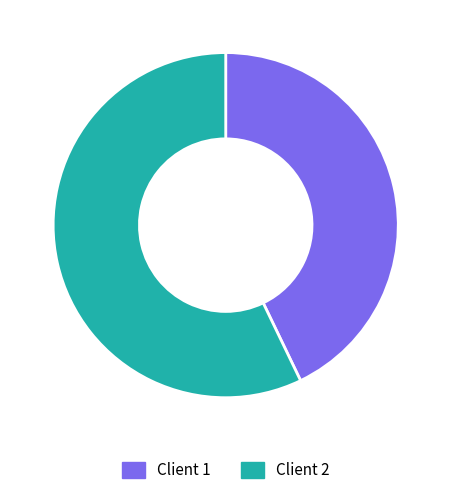

True or false: Client 2 accounts for 57% of the total.

True